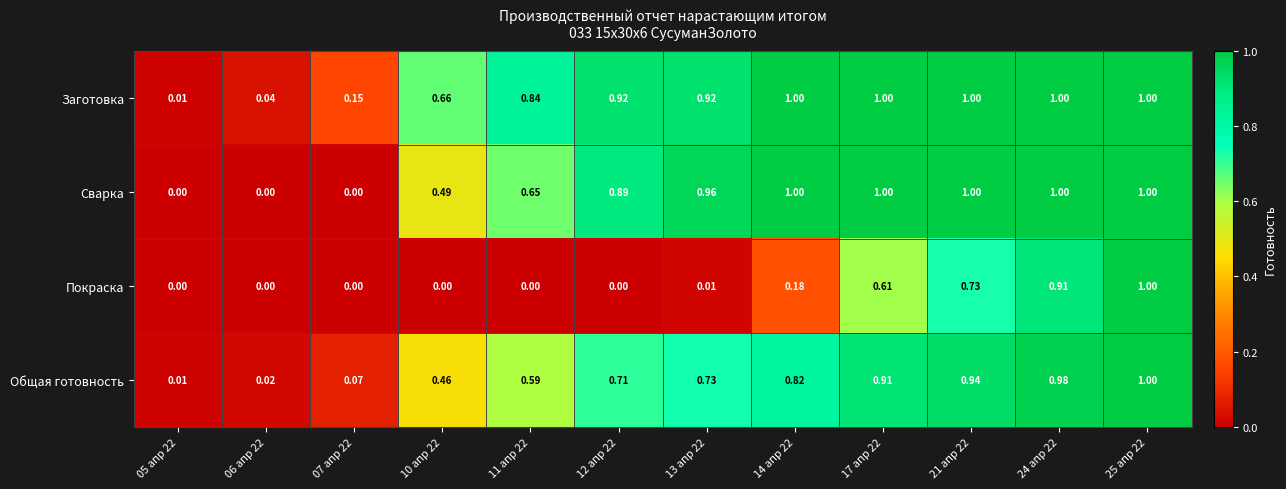

At which category is the sum across all series the highest?

25 апр 22